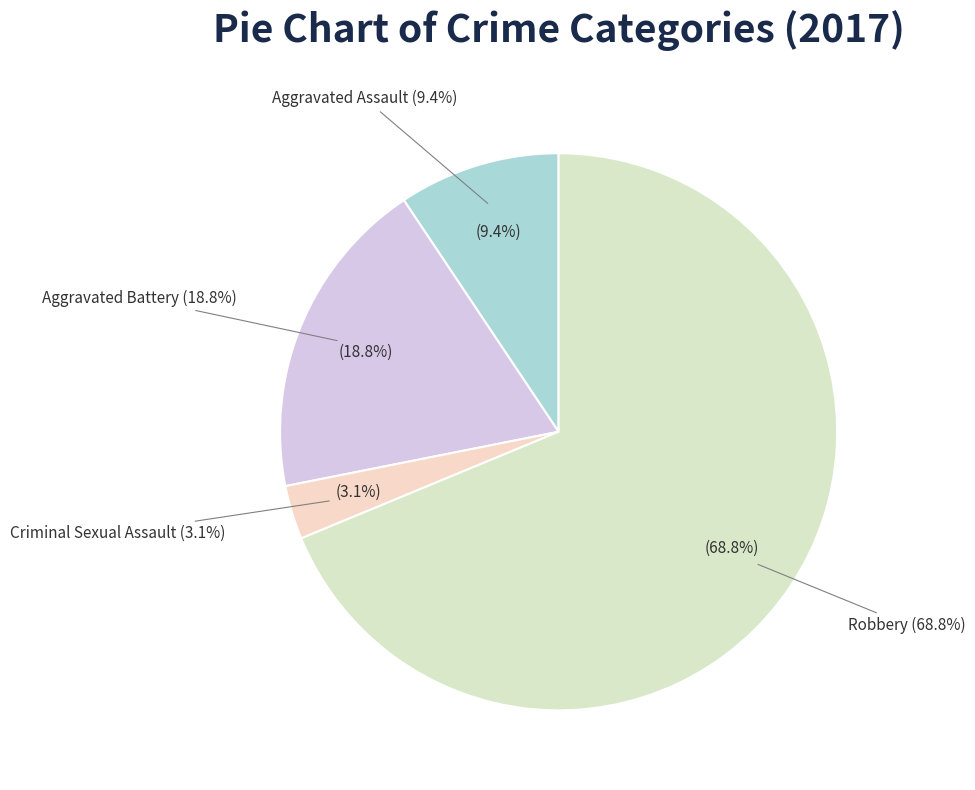

Is it true that Robbery is 78% of the pie?

False